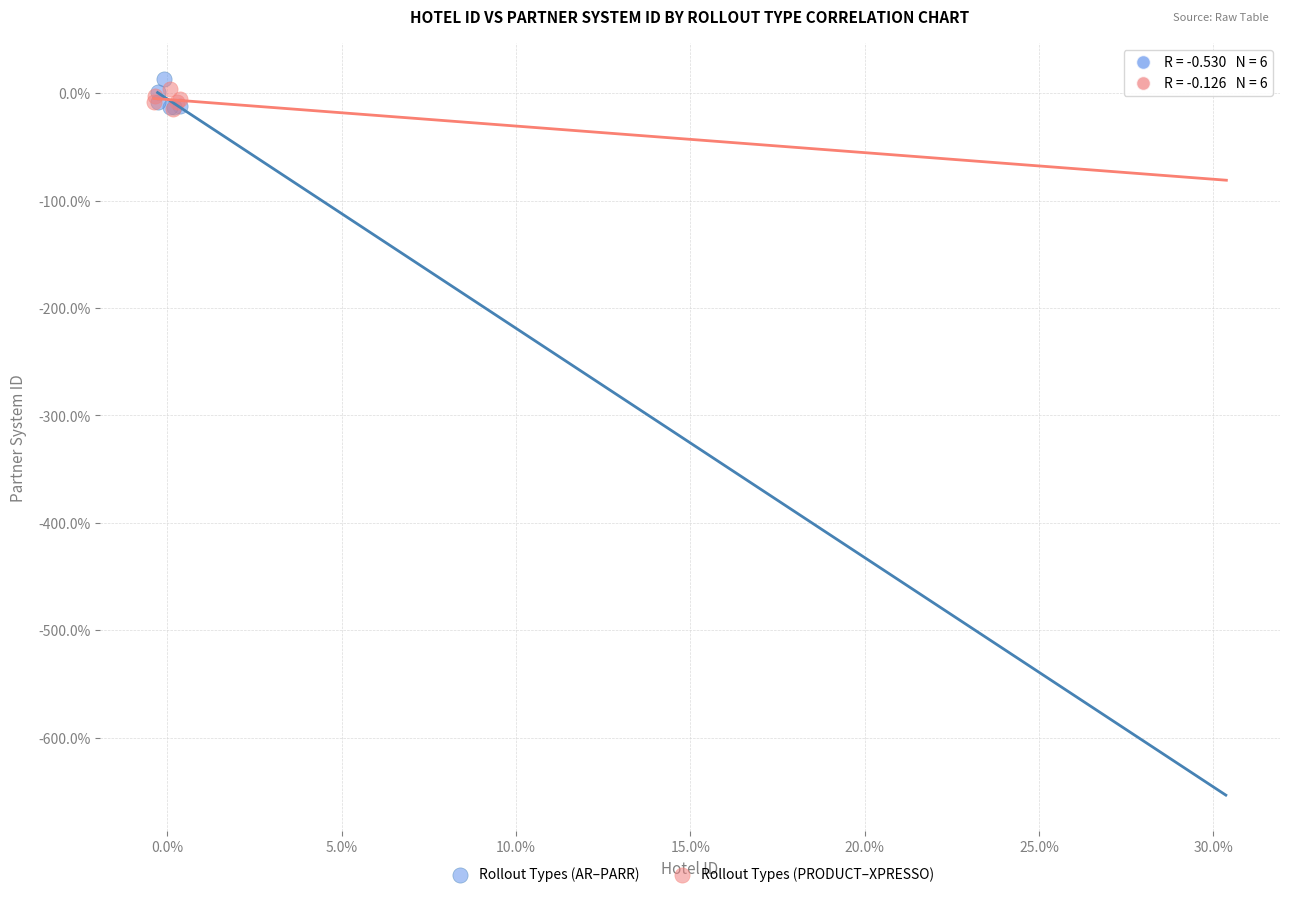

Which series reaches the maximum Y coordinate?

Rollout Types (AR–PARR)